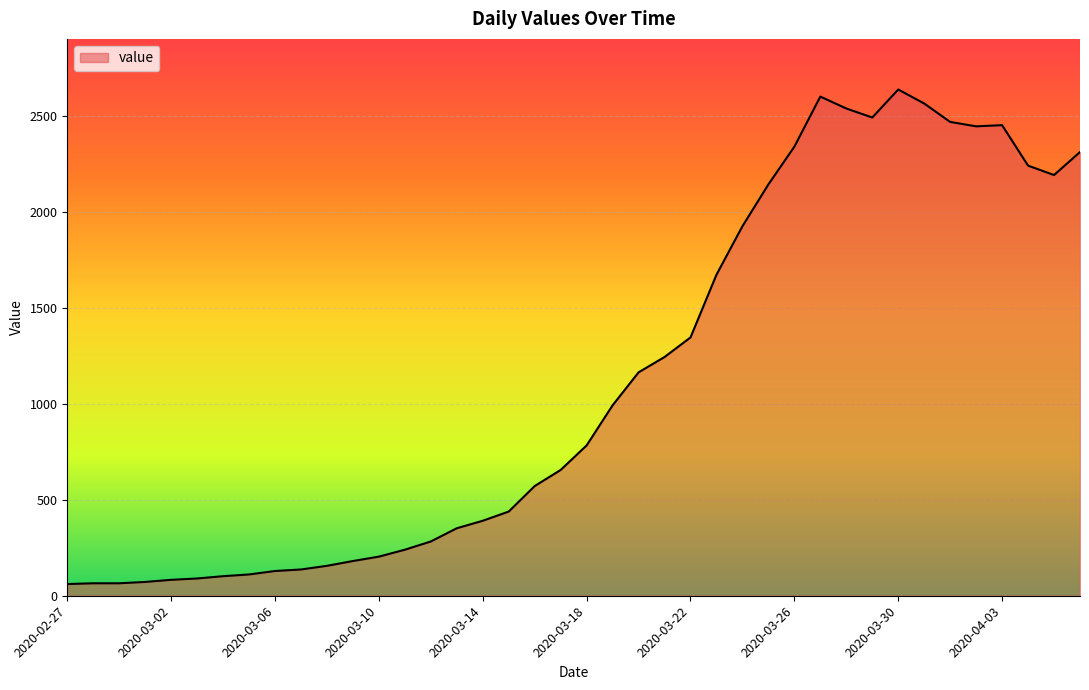

What is the smallest value displayed?

61